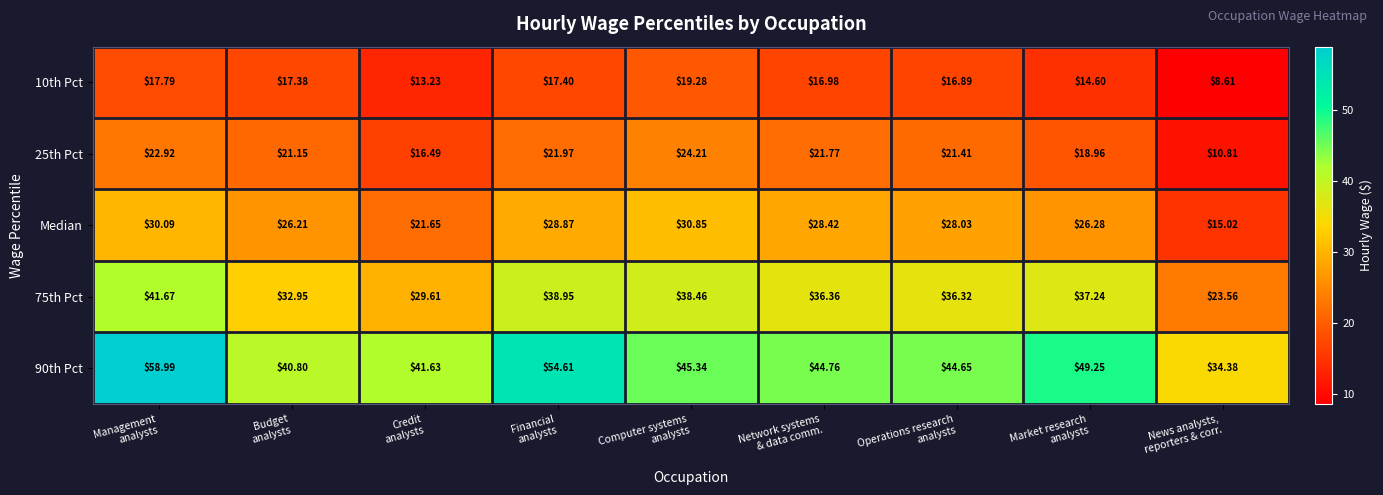

At how many categories does at least one series exceed 25?

9